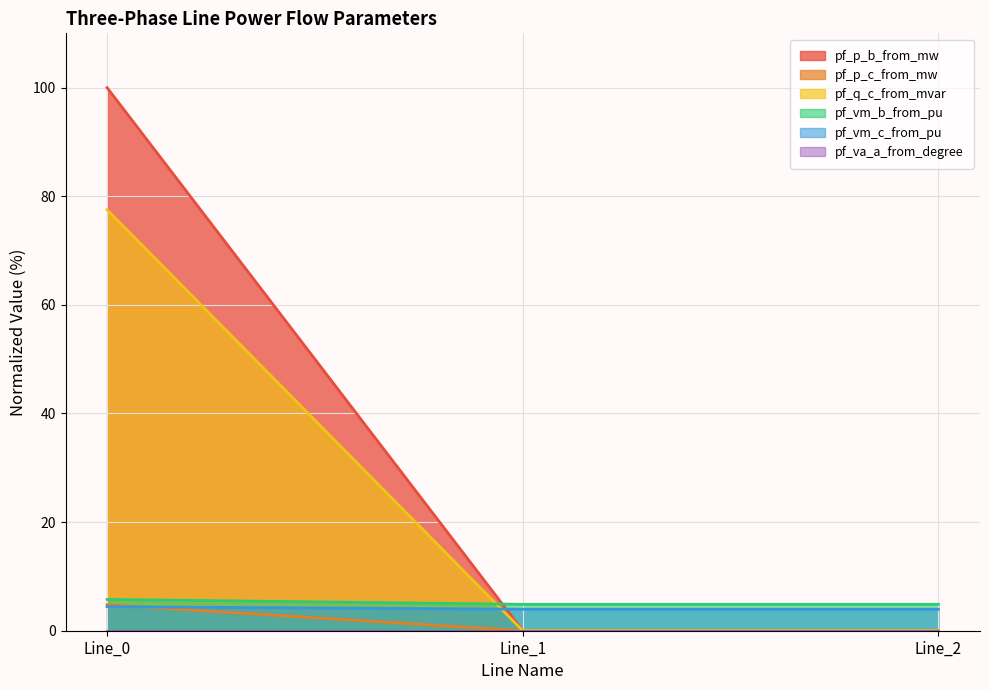

Count the number of categories in the chart.

3